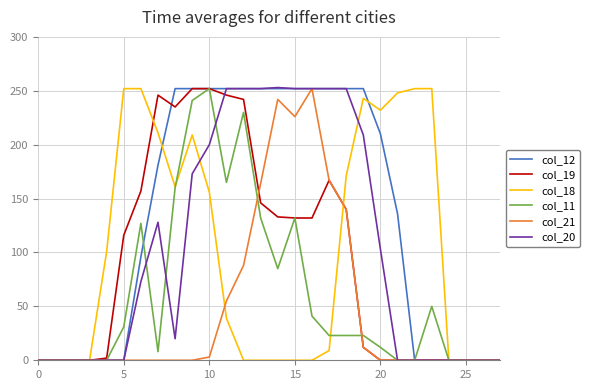

What is the greatest value displayed?

253